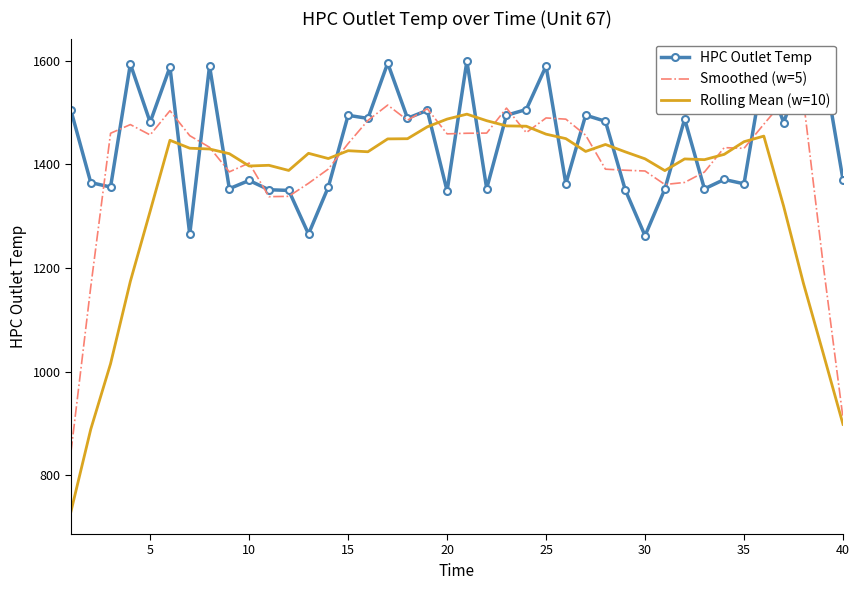

At how many categories does at least one series exceed 947?

40